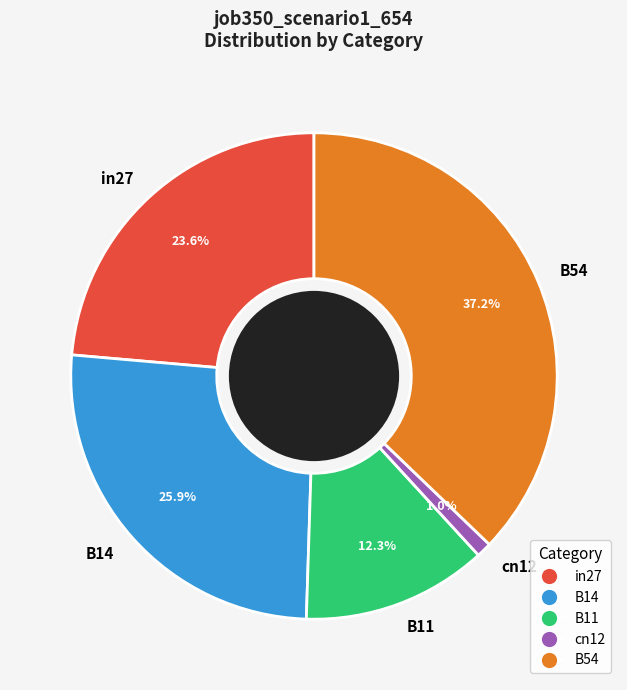

Is there a majority slice in this chart?

No